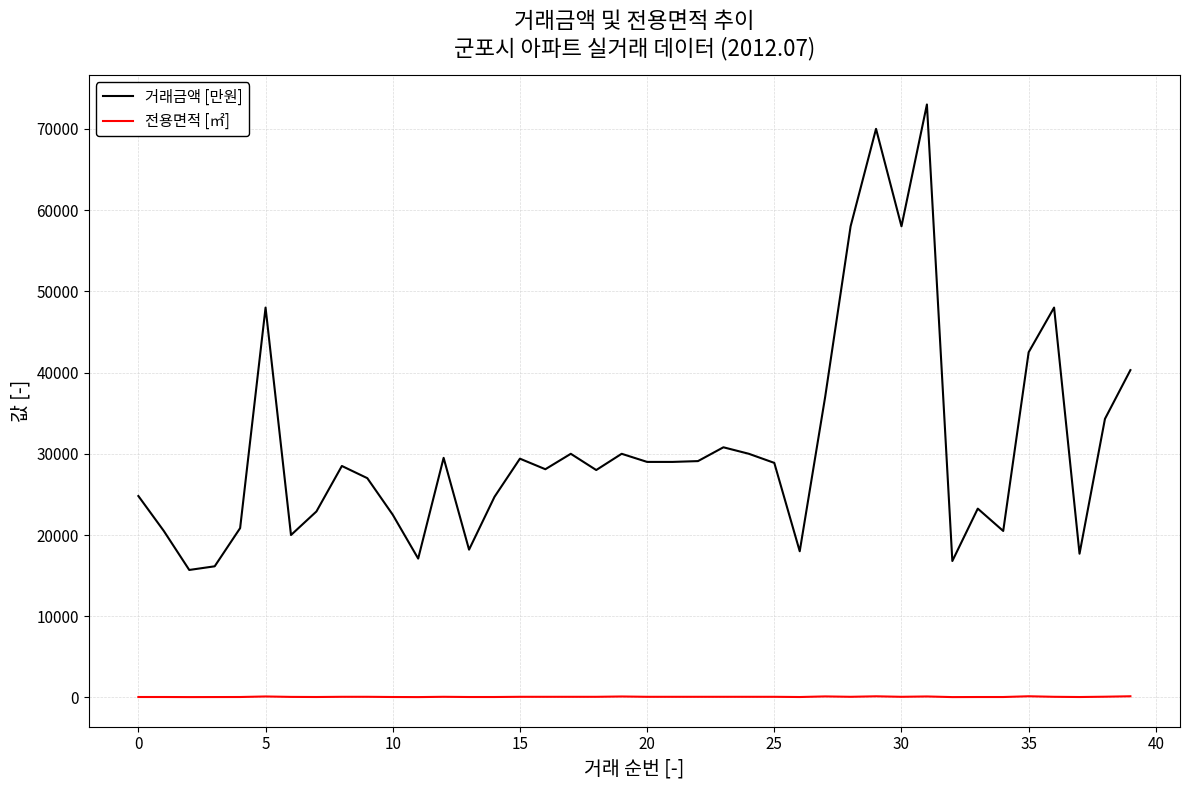

Which series has the largest total across all categories?

거래금액 [만원]